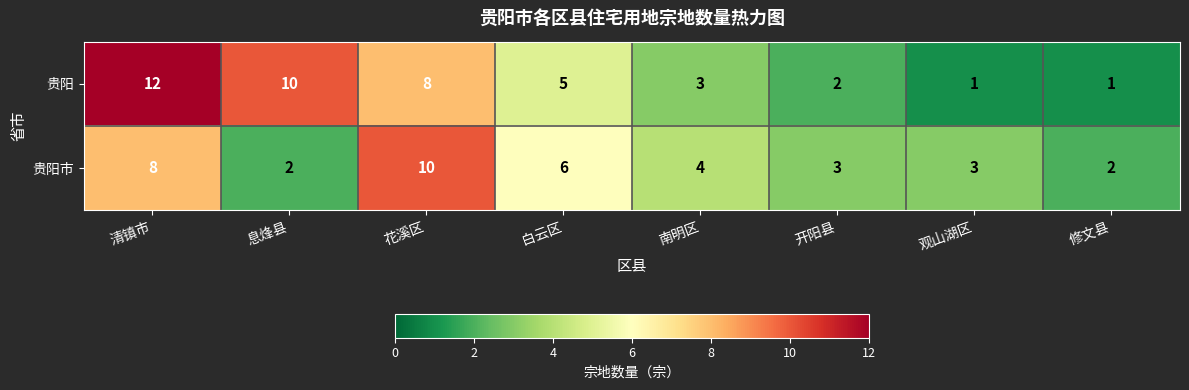

How many values in the 贵阳市 series are below 4?

4